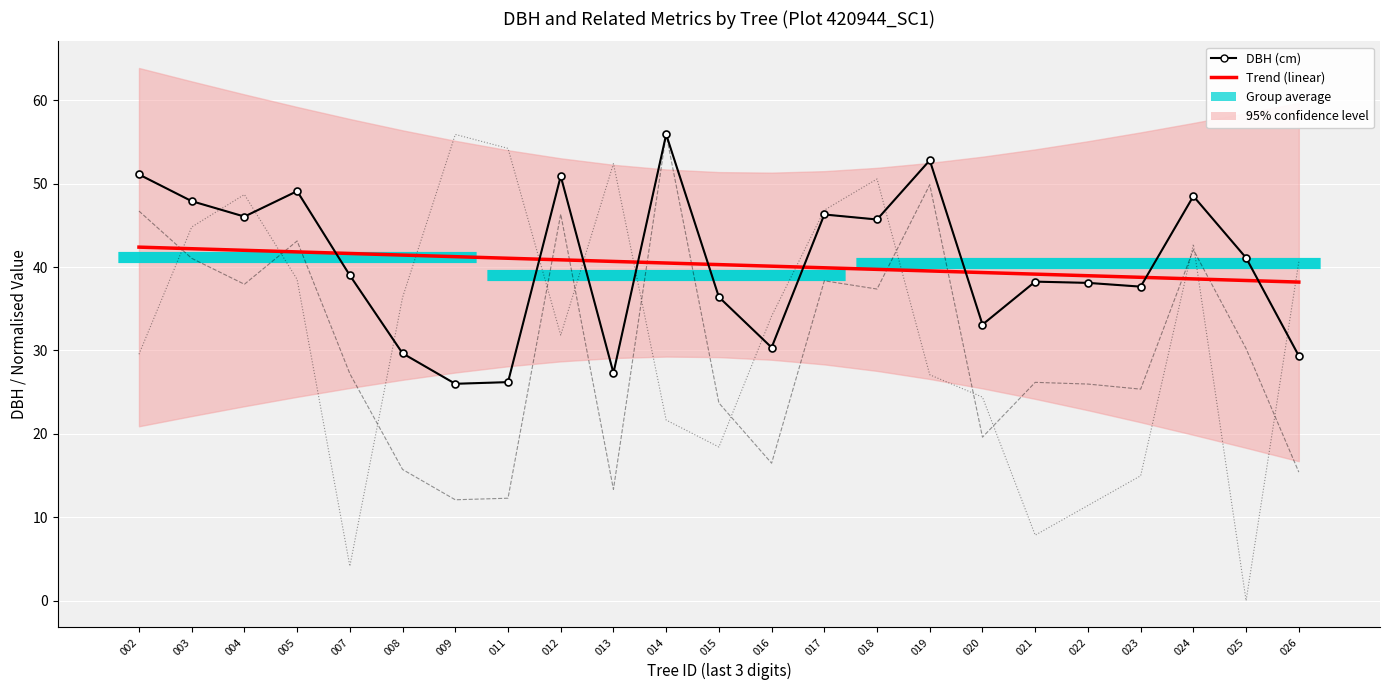

Where is the first local minimum for g (normalised)?

004